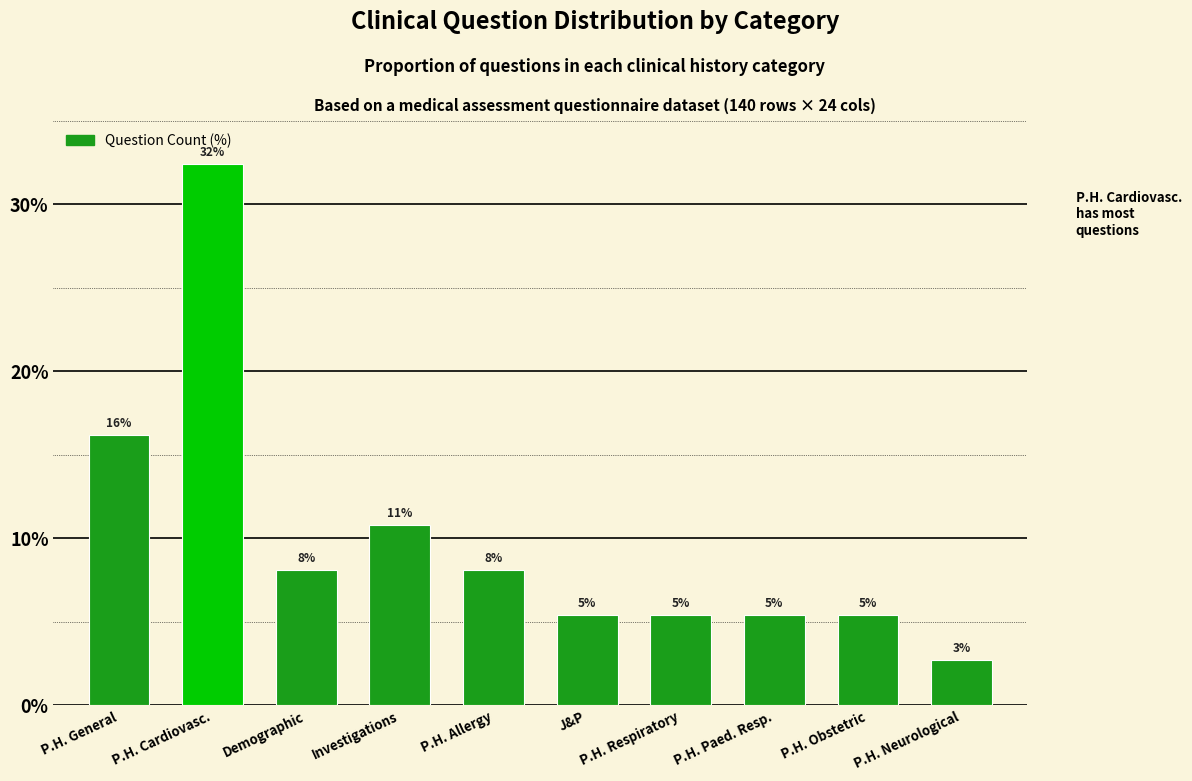

Reading right to left, list all the values displayed in this chart.

P.H. Neurological=2.7	P.H. Obstetric=5.4	P.H. Paed. Resp.=5.4	P.H. Respiratory=5.4	J&P=5.4	P.H. Allergy=8.1	Investigations=10.8	Demographic=8.1	P.H. Cardiovasc.=32.4	P.H. General=16.2